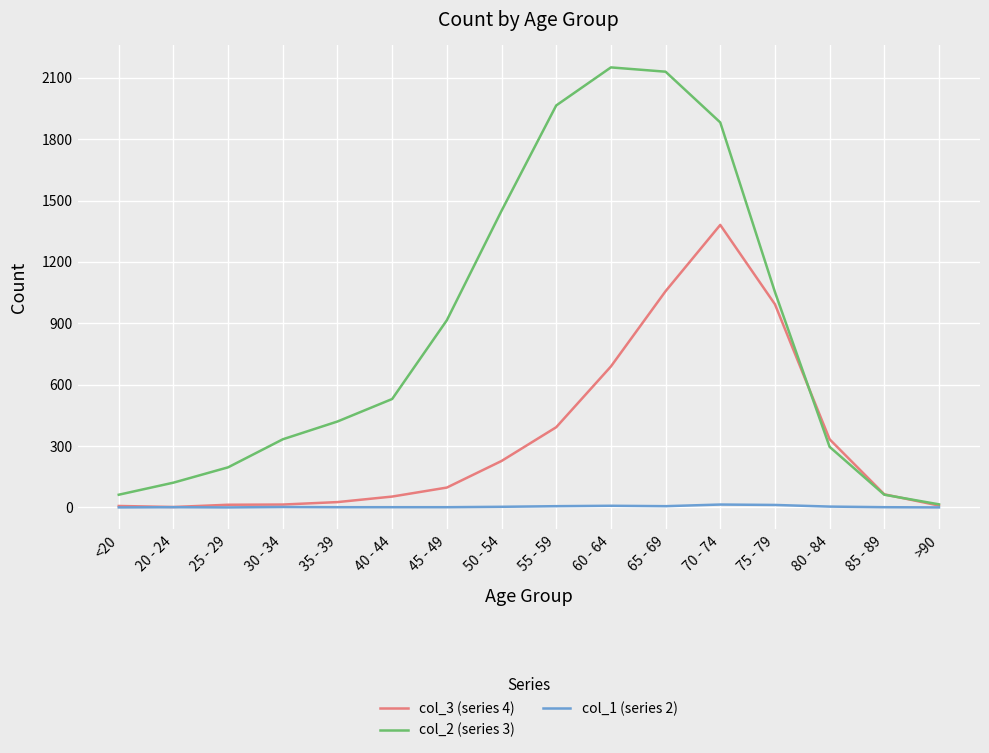

At which label does col_2 (series 3) reach its peak?

60 - 64